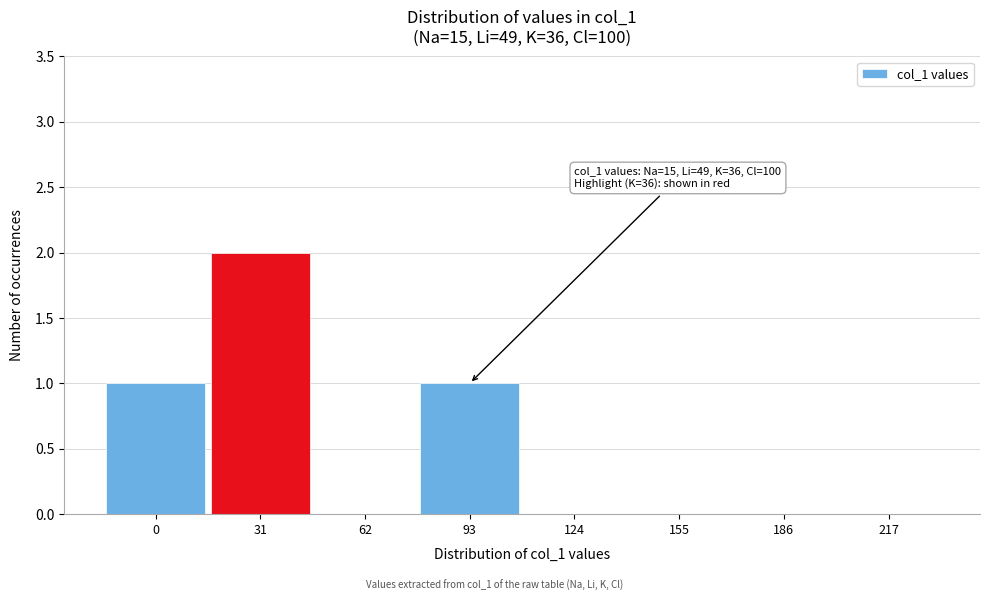

Reading left to right, transcribe all the data shown in this chart.

0=1	31=2	62=0	93=1	124=0	155=0	186=0	217=0